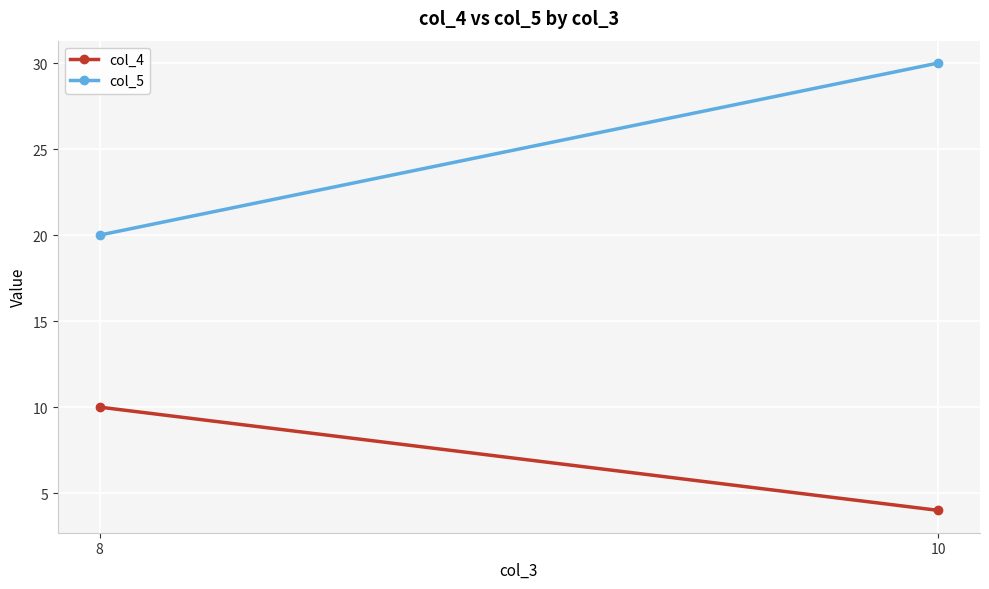

Which series has the widest spread of values?

col_5